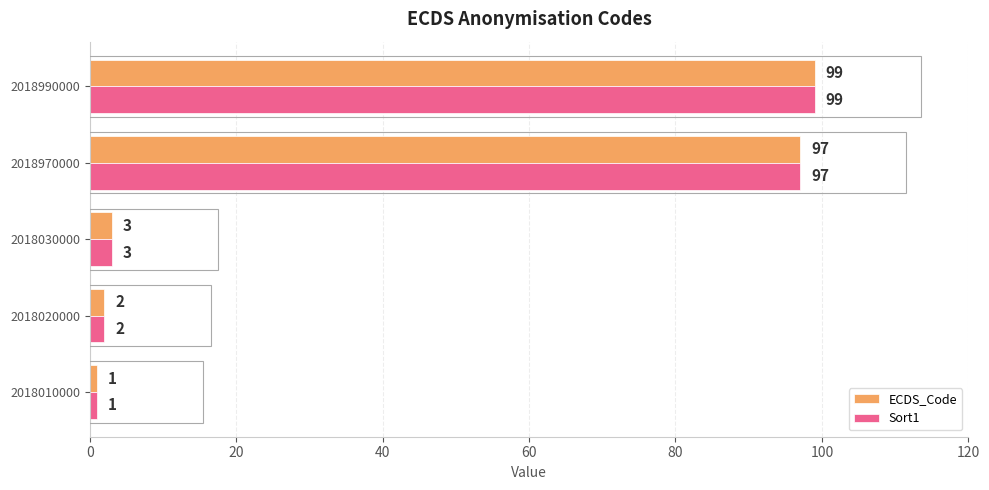

At which label is ECDS_Code closest to 50?

2018030000